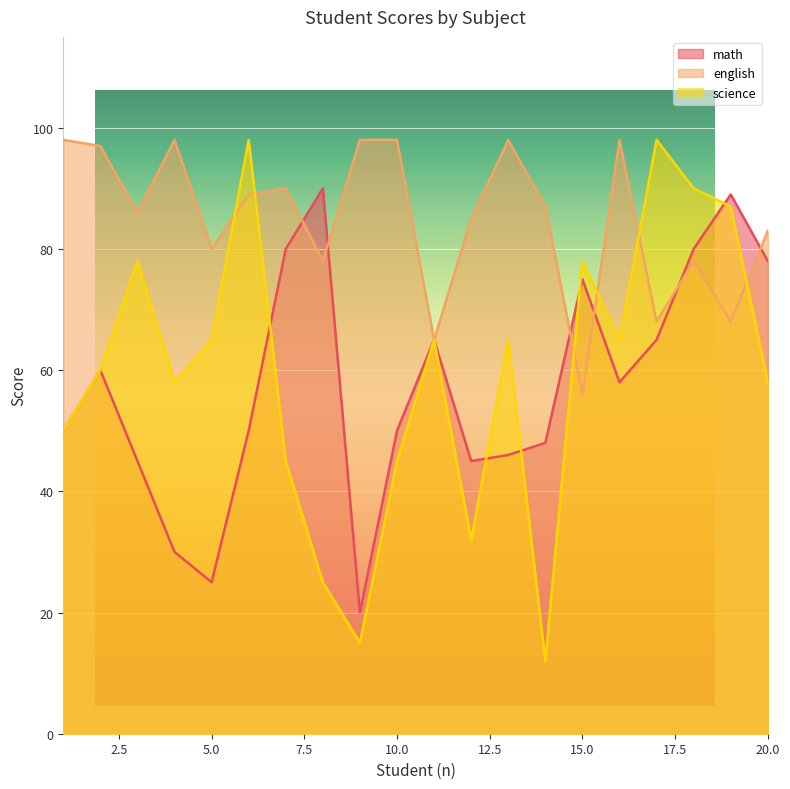

How many intersections are there between math and english?

6